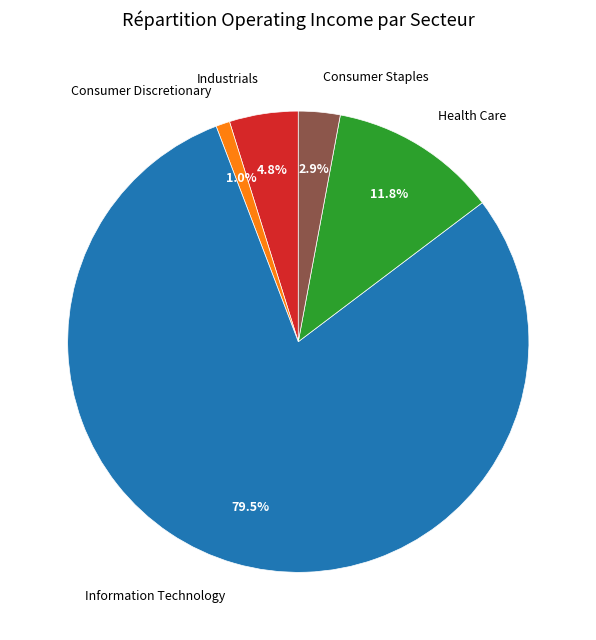

What percentage is the Consumer Staples slice, to the nearest percent?

3%